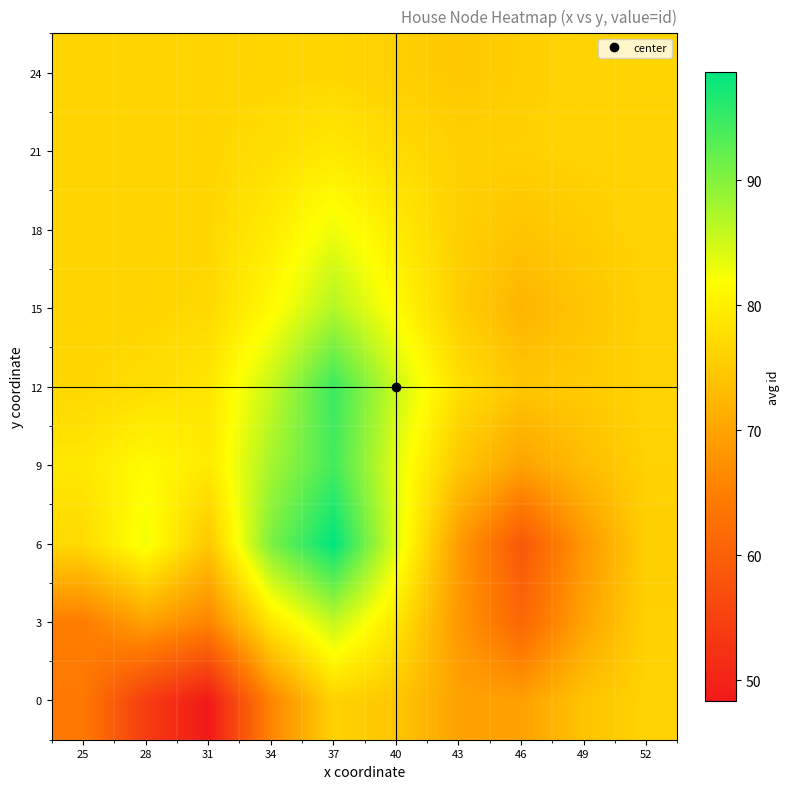

At which category is the sum across all series the highest?

37